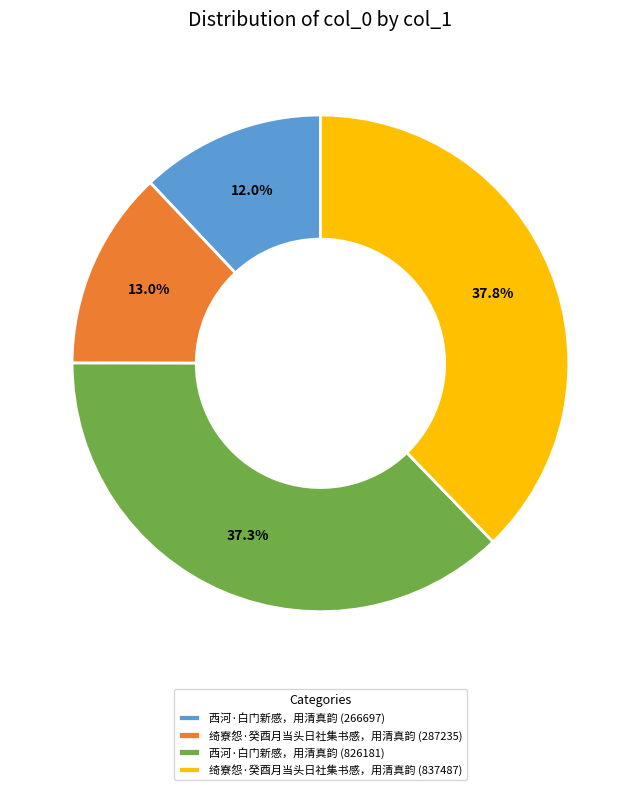

Does 西河·白门新感，用清真韵 (266697) represent more than half of the total?

No